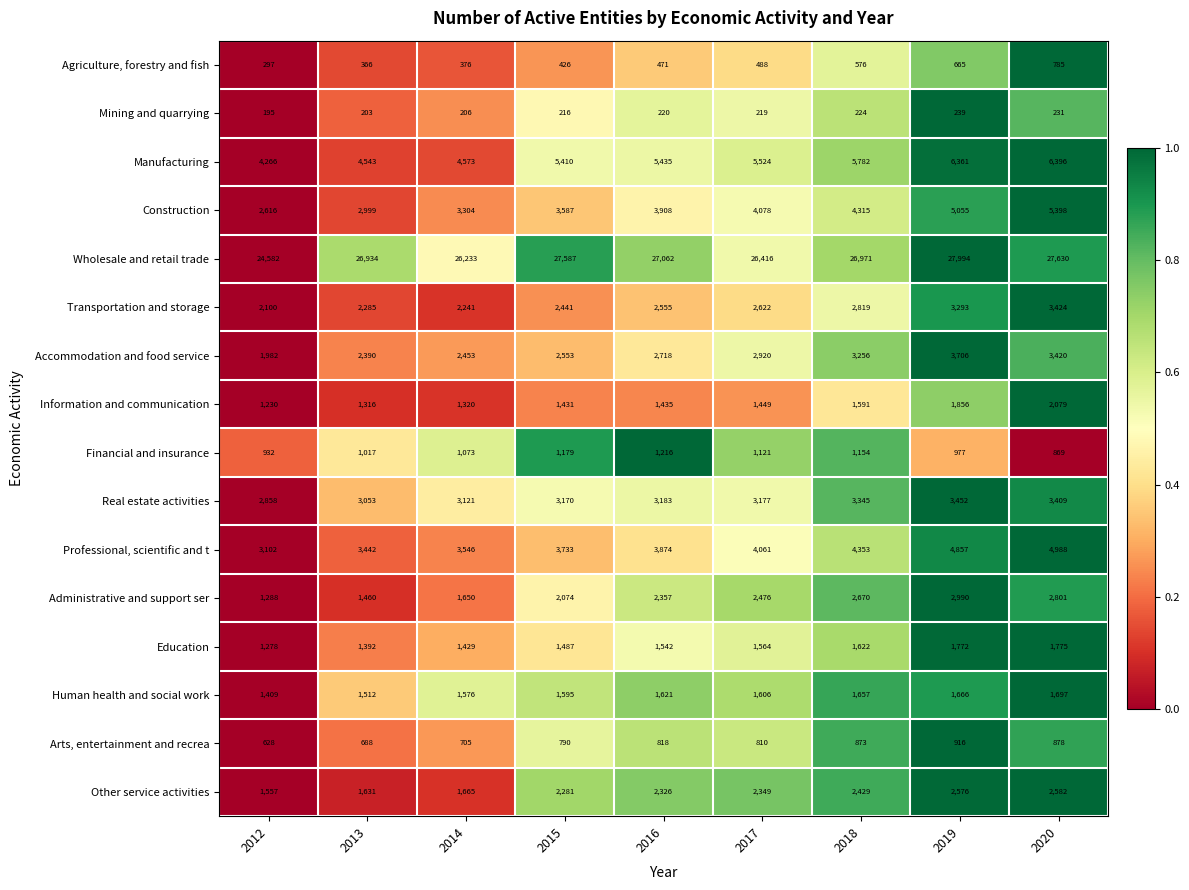

How many categories are shown in the chart?

9